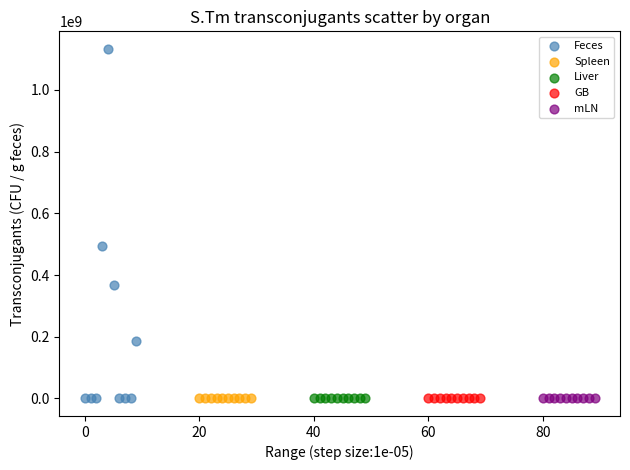

Which series contains the highest Y value?

Feces